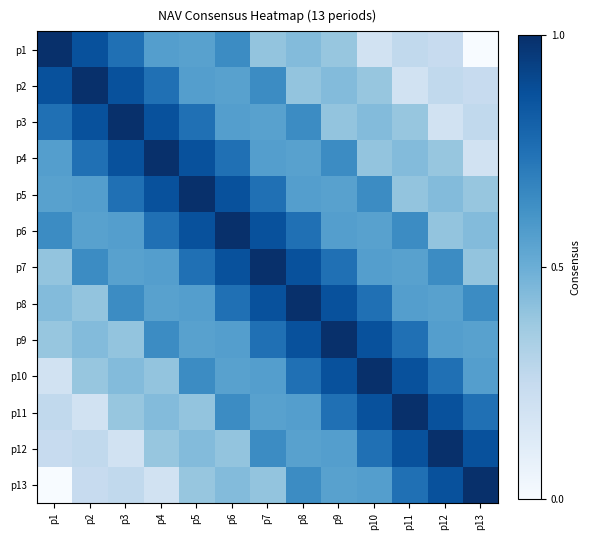

Count the number of data series in this chart.

13